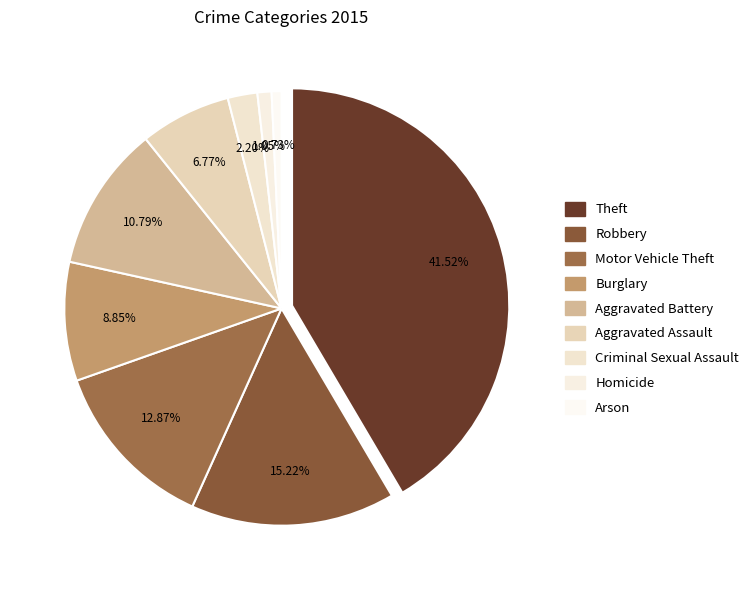

What percentage is the Homicide slice, to the nearest percent?

1%